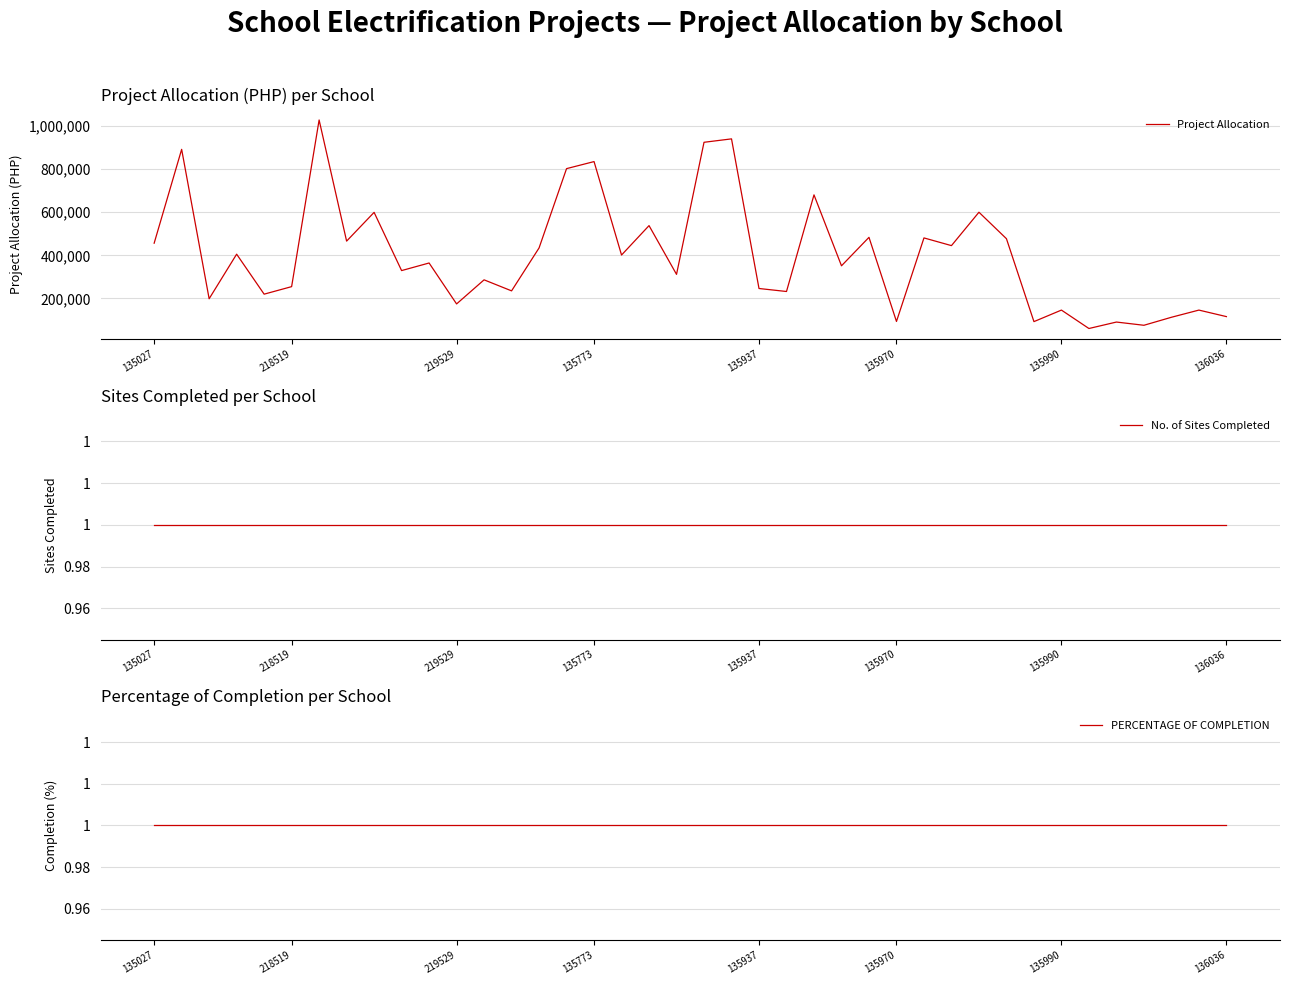

True or false: PERCENTAGE OF COMPLETION and No. of Sites Completed cross at least once.

False